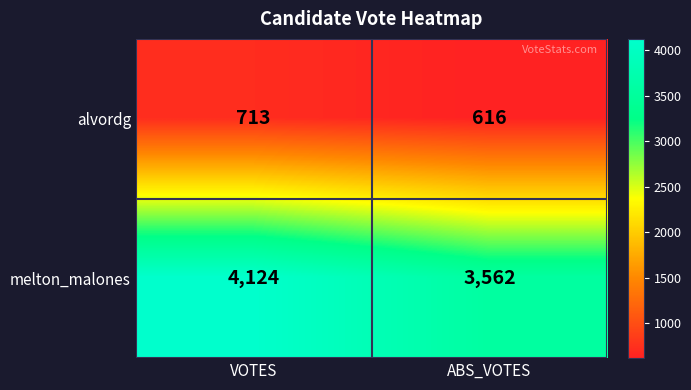

Is it true that alvordg equals 980 at VOTES?

False